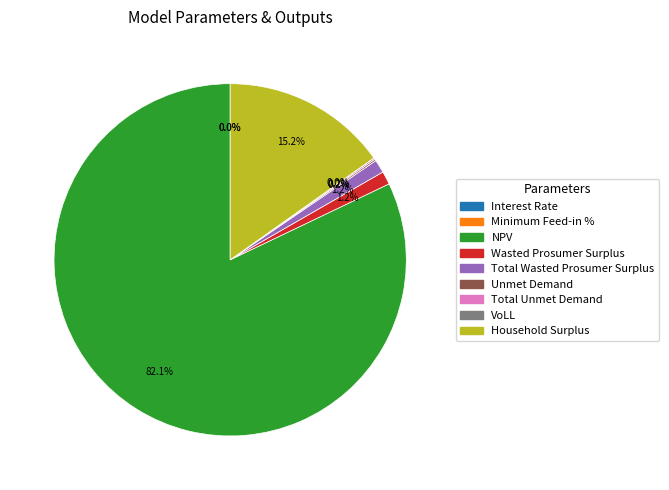

What is the largest slice in the pie chart?

NPV